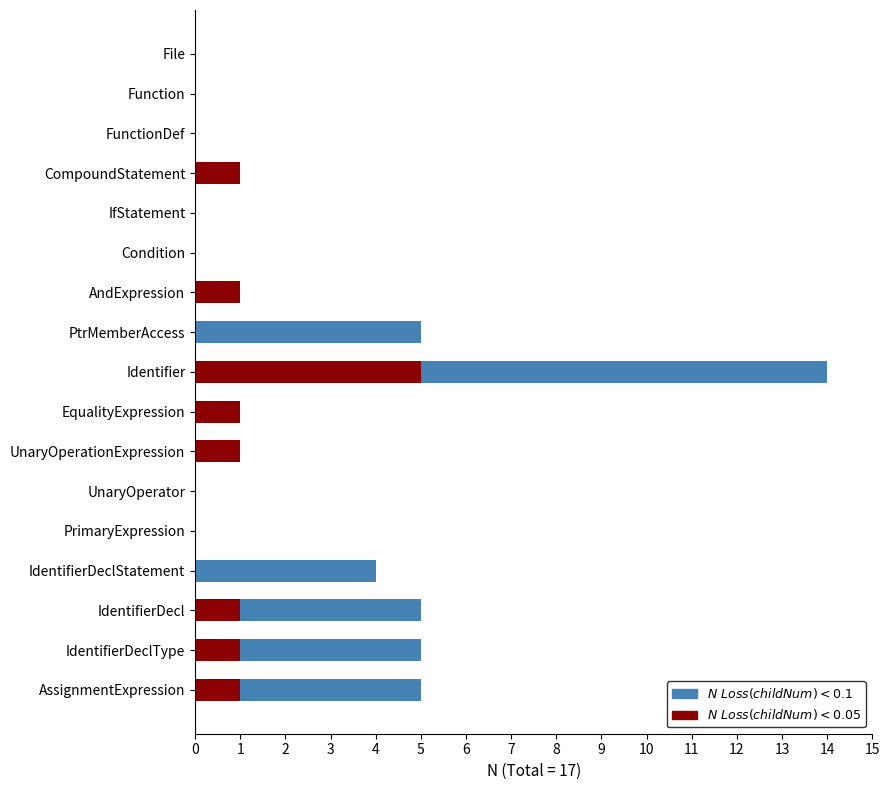

At which category is the sum across all series the highest?

Identifier